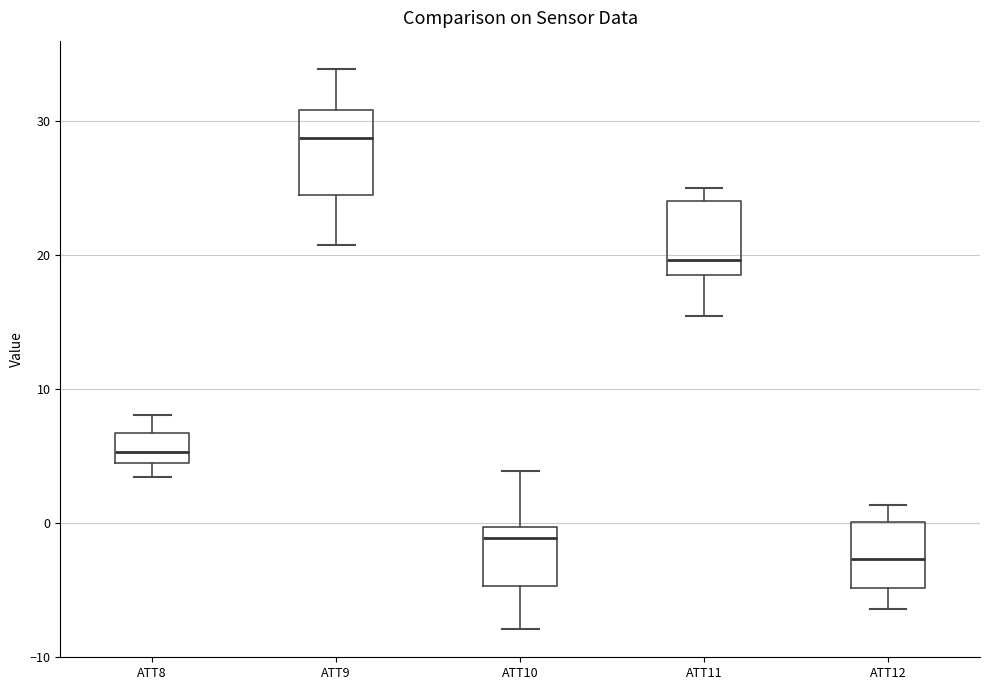

Which box has the highest median line?

ATT9